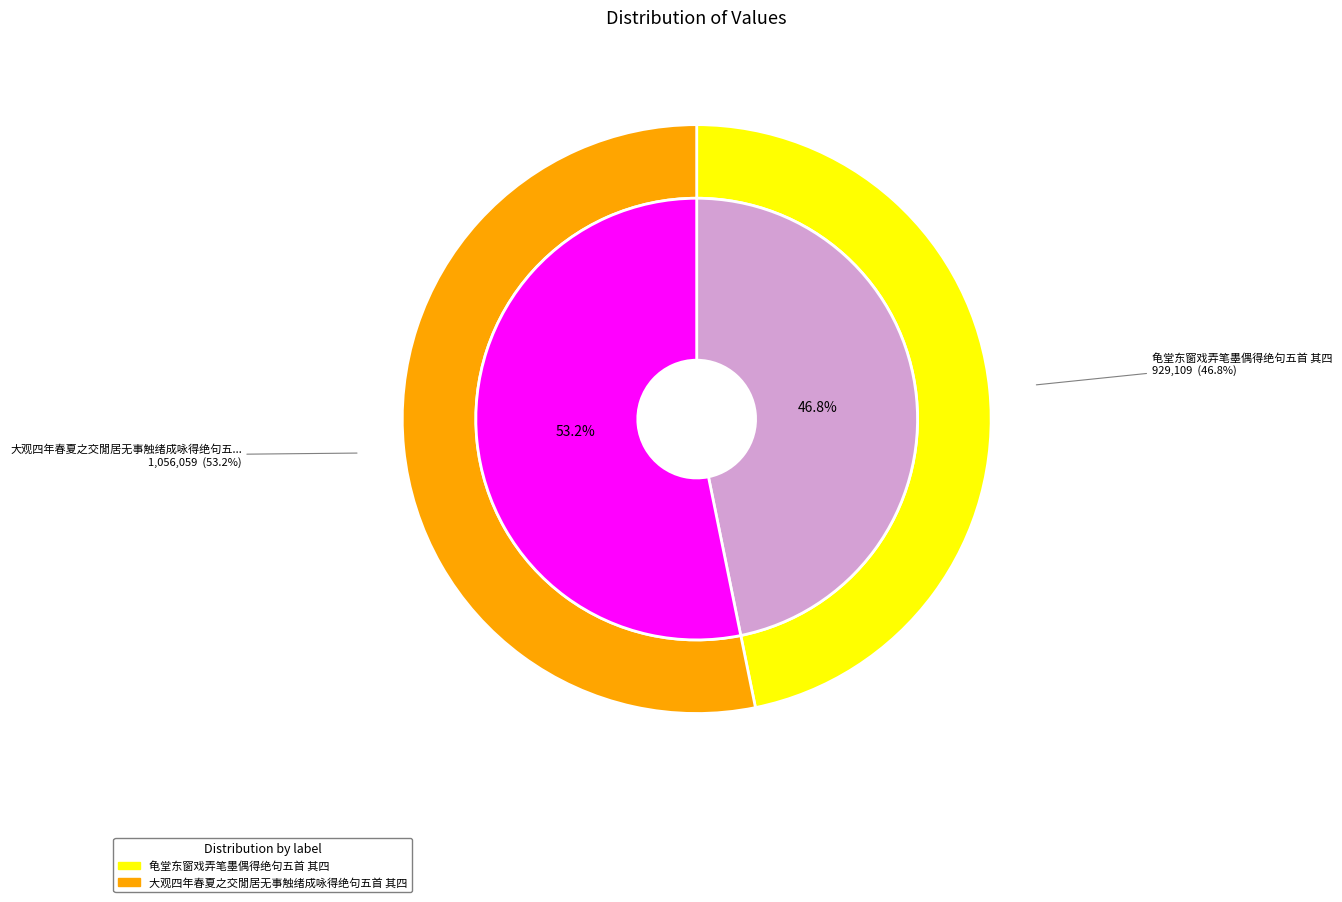

Is 大观四年春夏之交閒居无事触绪成咏得绝句五首 其四 the majority of the pie?

Yes